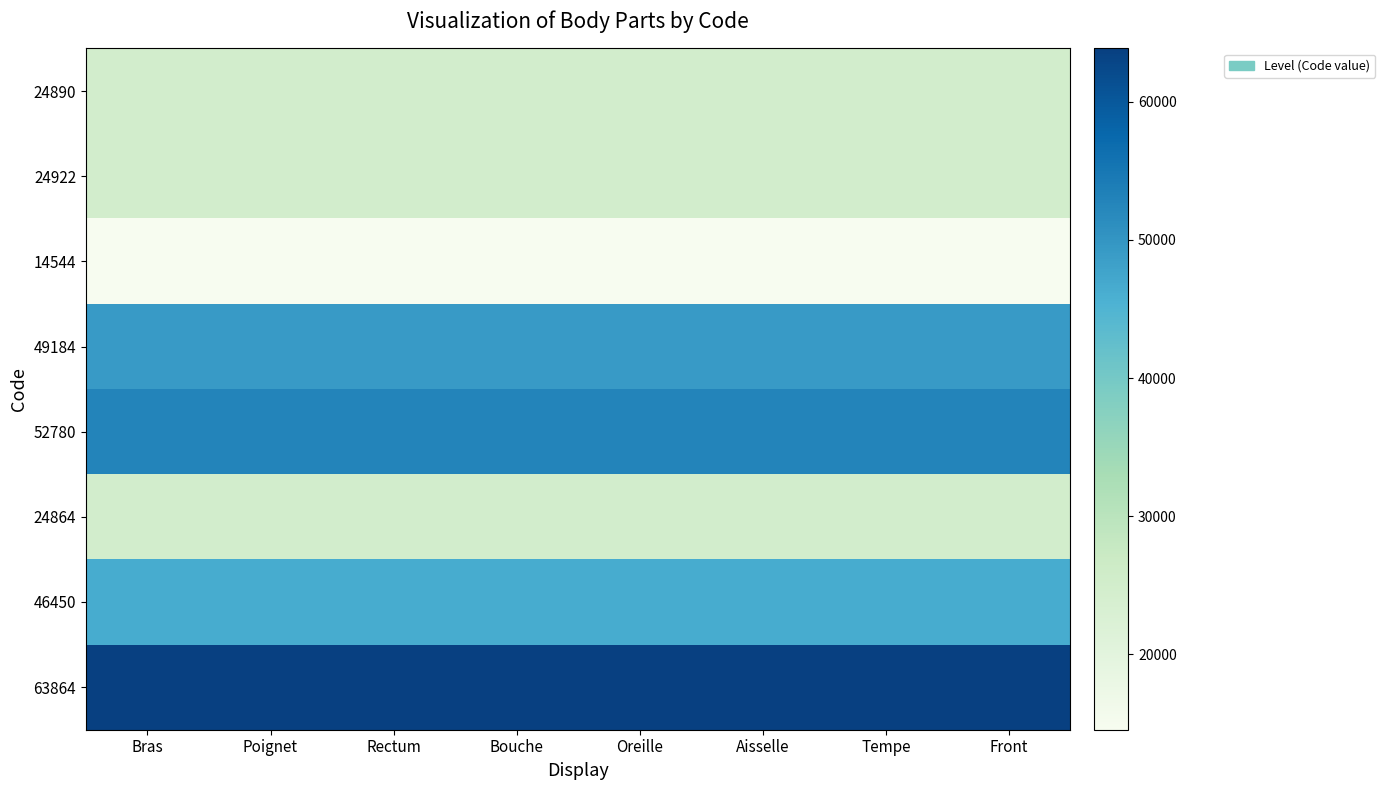

At which category is the sum across all series the highest?

Bras